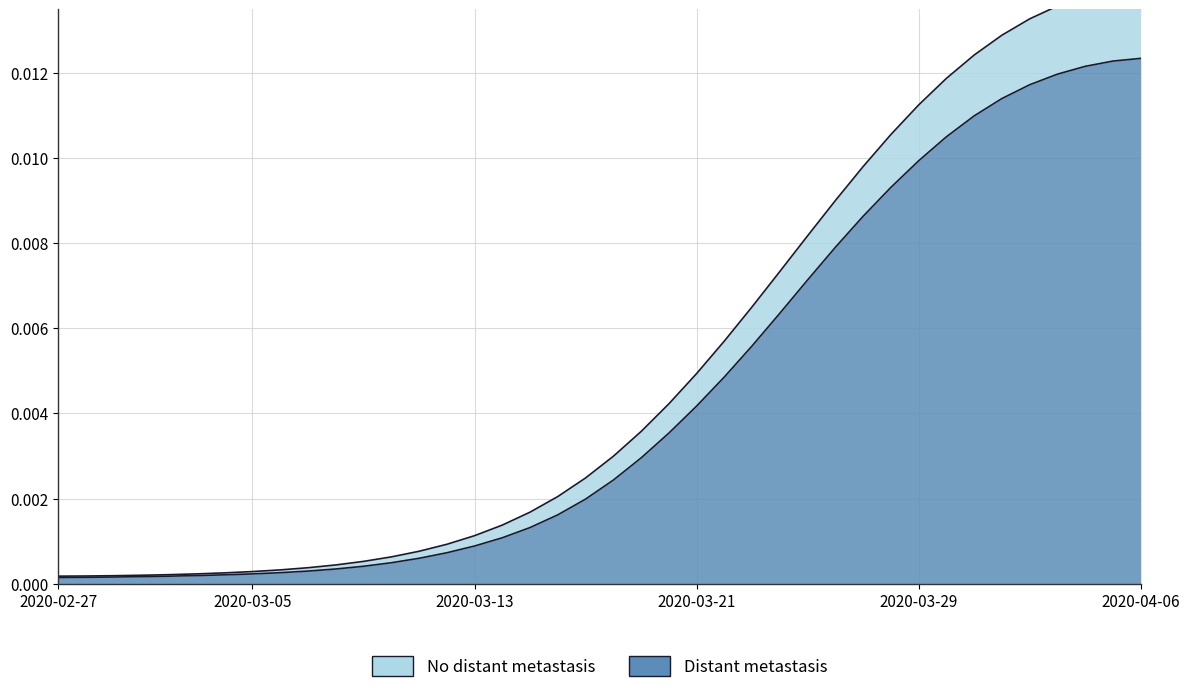

List the labels in order of value, largest first.

2020-04-06, 2020-04-05, 2020-04-04, 2020-04-03, 2020-04-02, 2020-04-01, 2020-03-31, 2020-03-30, 2020-03-29, 2020-03-28, 2020-03-27, 2020-03-26, 2020-03-25, 2020-03-24, 2020-03-23, 2020-03-22, 2020-03-21, 2020-03-20, 2020-03-19, 2020-03-18, 2020-03-17, 2020-03-16, 2020-03-15, 2020-03-14, 2020-03-13, 2020-03-12, 2020-03-11, 2020-03-10, 2020-03-09, 2020-03-08, 2020-03-07, 2020-03-06, 2020-03-05, 2020-03-04, 2020-03-03, 2020-03-02, 2020-03-01, 2020-02-29, 2020-02-28, 2020-02-27